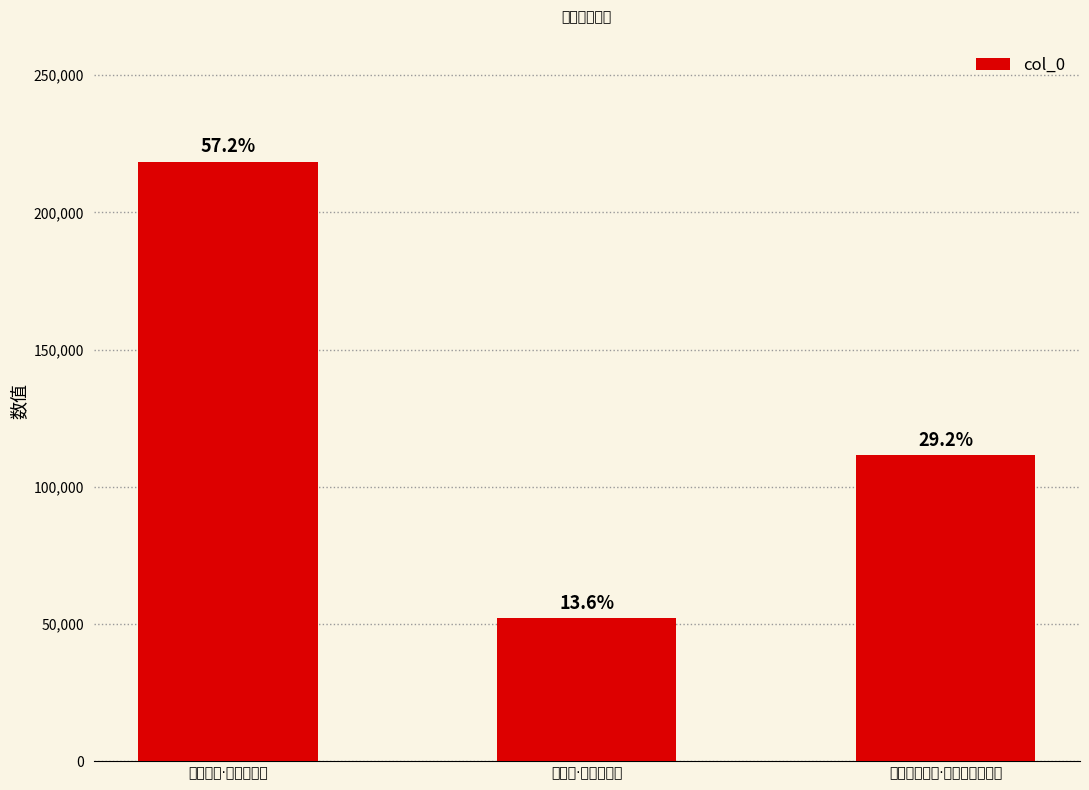

Between 岳阳楼望洞庭·八月寒涛溅碧空 and 寄黄希声·八月寒气高, which is larger?

寄黄希声·八月寒气高